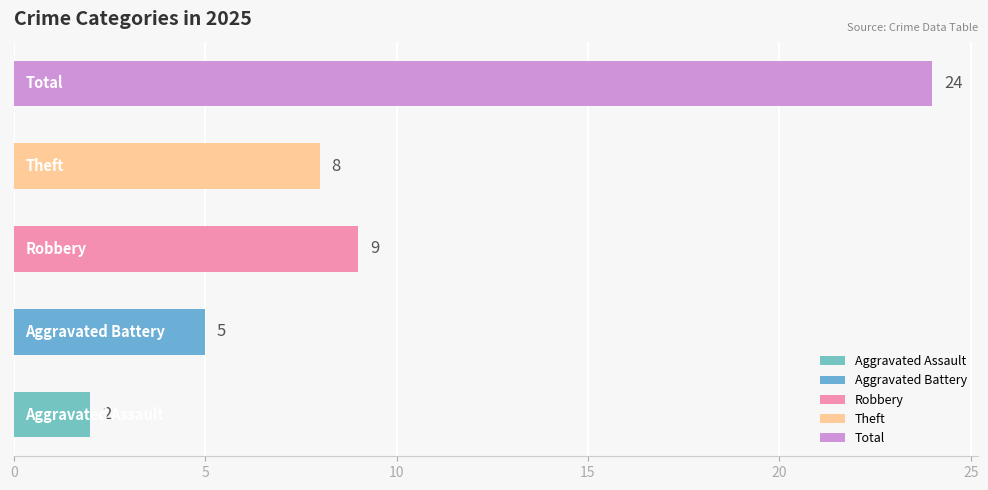

What is the difference between the maximum and minimum values?

22